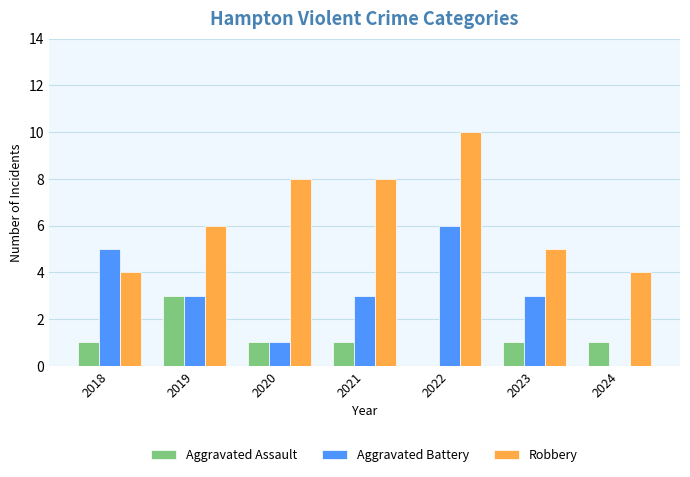

What is the total value across all series at 2018?

10